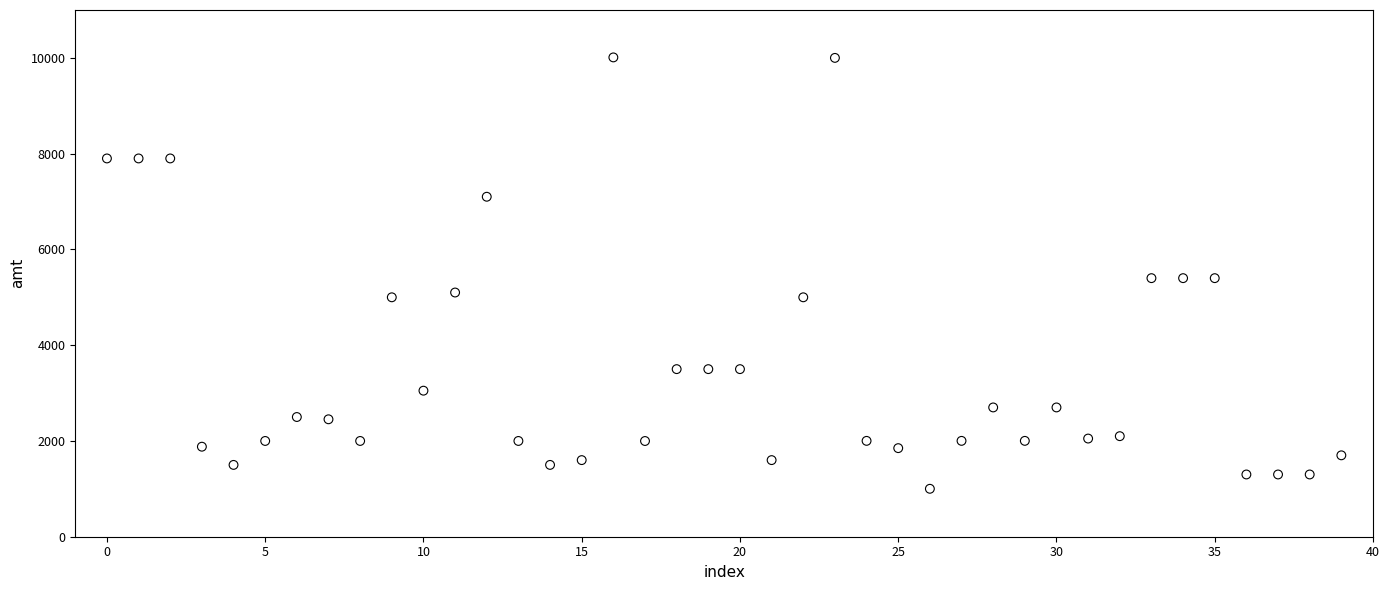

Count the number of points in this scatter plot.

40